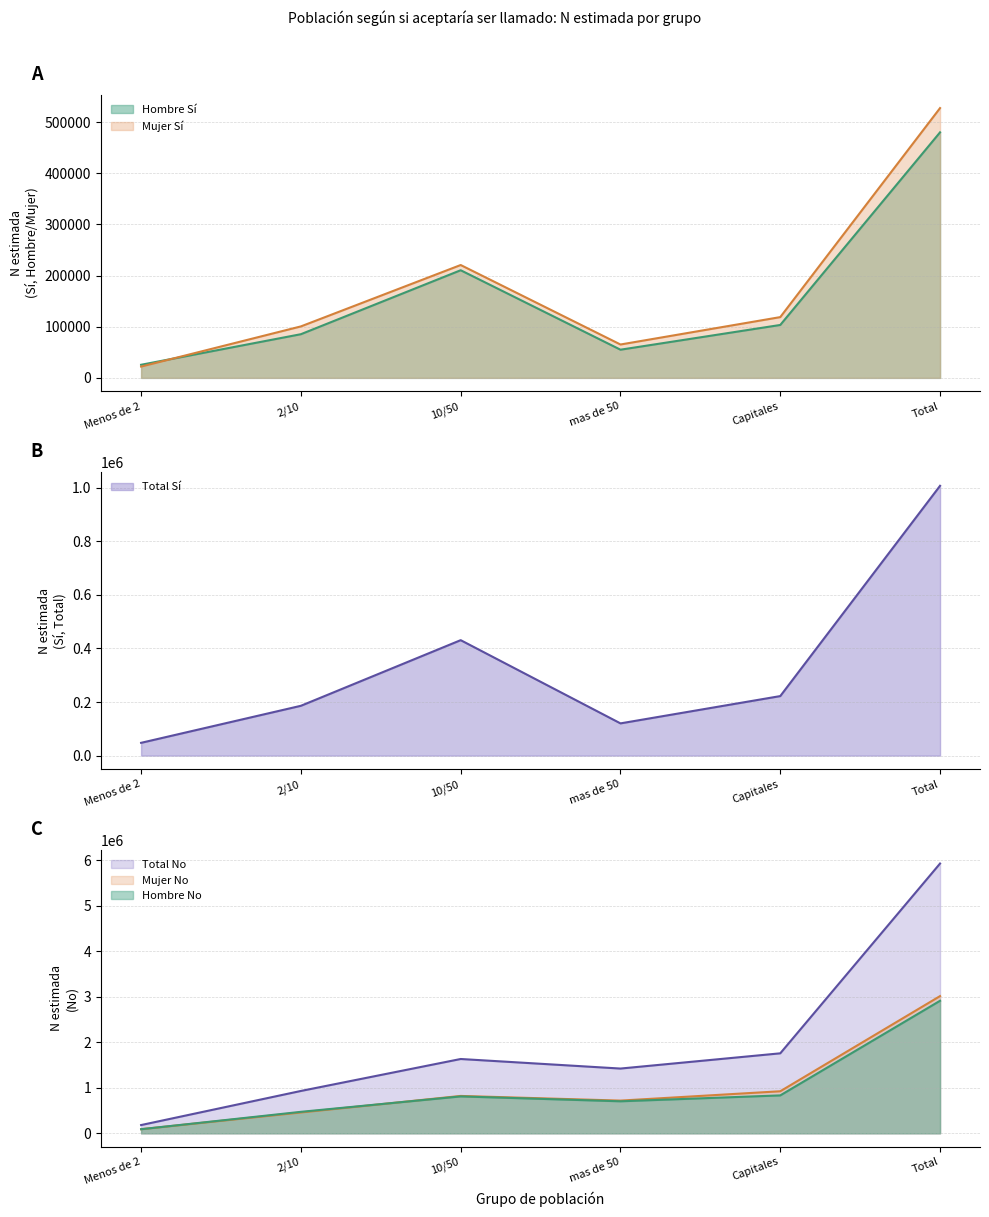

True or false: Hombre_Si_N has a value of 103435 at Capitales.

True